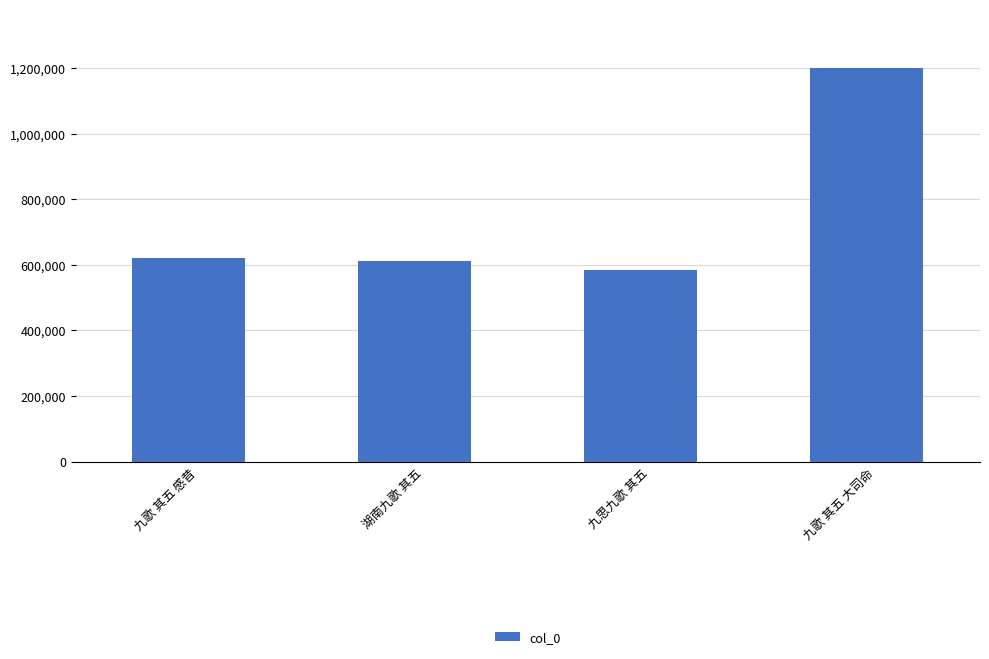

The value at 九歌 其五 感昔 is 1112009. True or false?

False